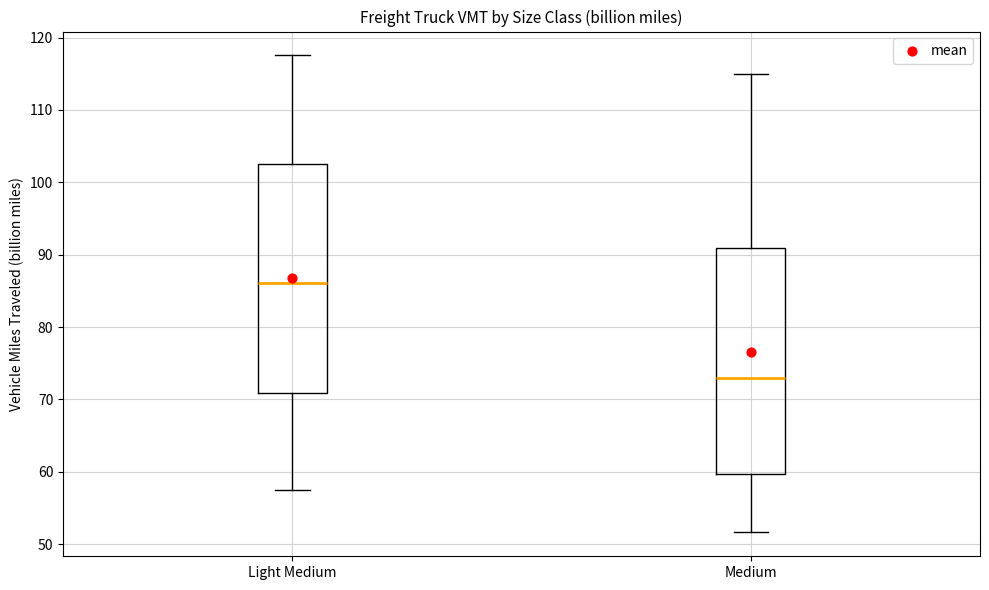

Where is the lower edge of the box for Medium on the y-axis? The values are not printed on the chart, so give them approximately, as read against the axis.

60